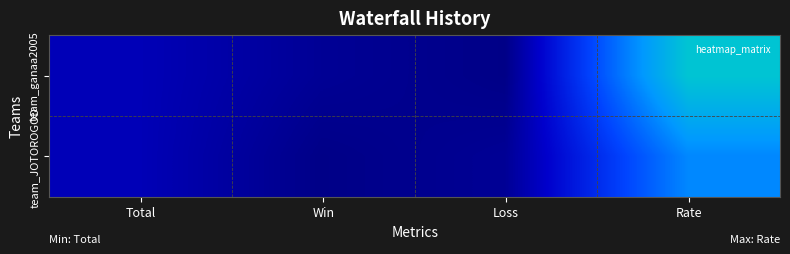

Between Loss and Rate, which series saw the biggest shift?

team_ganaa2005